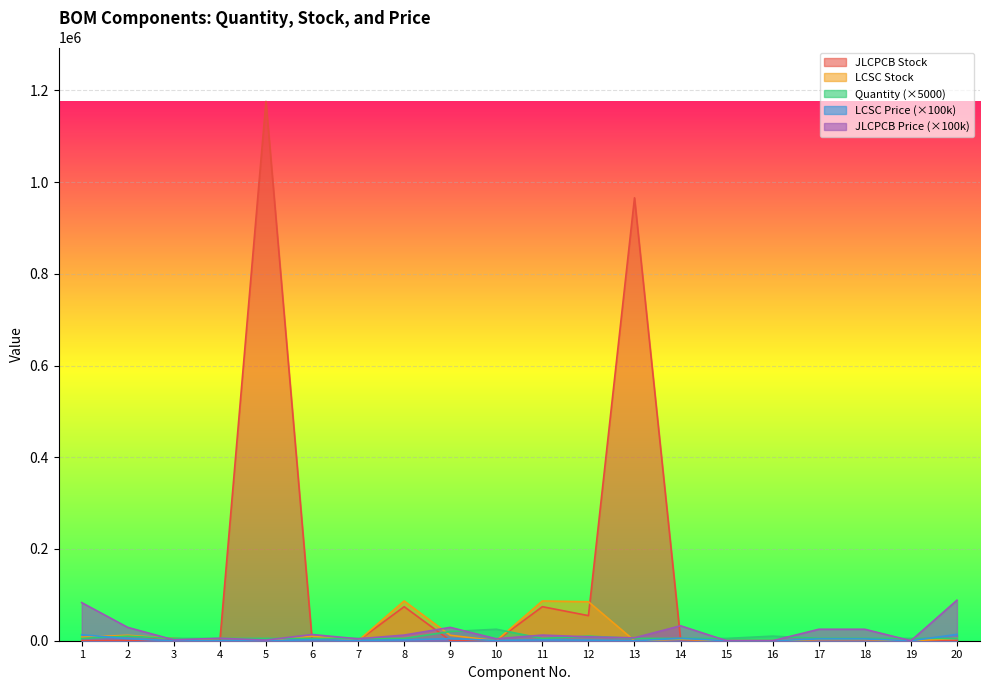

What are all the series names shown in the legend?

JLCPCB Stock, LCSC Stock, Quantity (×5000), LCSC Price (×100k), JLCPCB Price (×100k)